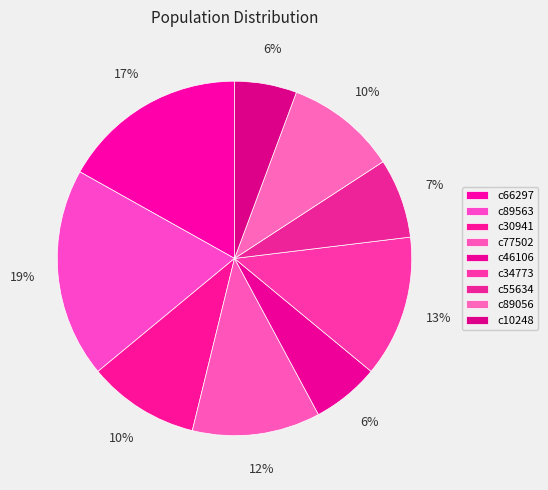

Count the number of slices in the pie.

9